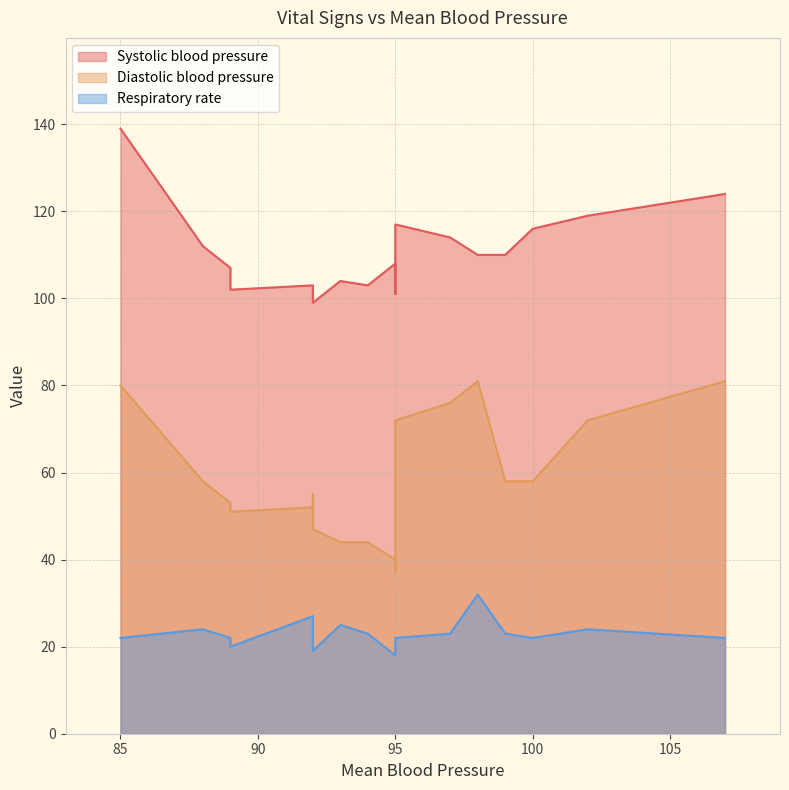

True or false: Diastolic blood pressure has more than 2 interior local peaks.

False